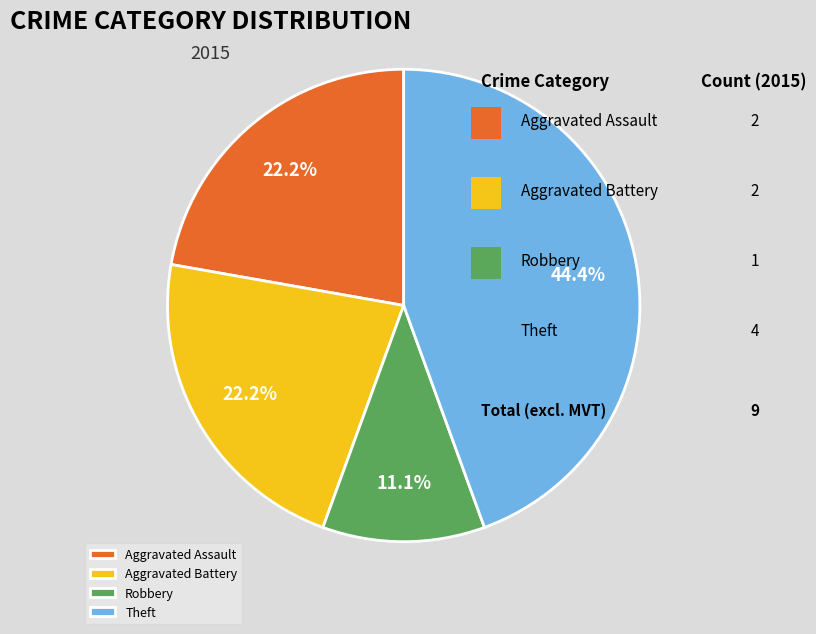

What portion of the pie excludes Aggravated Battery?

77.8%